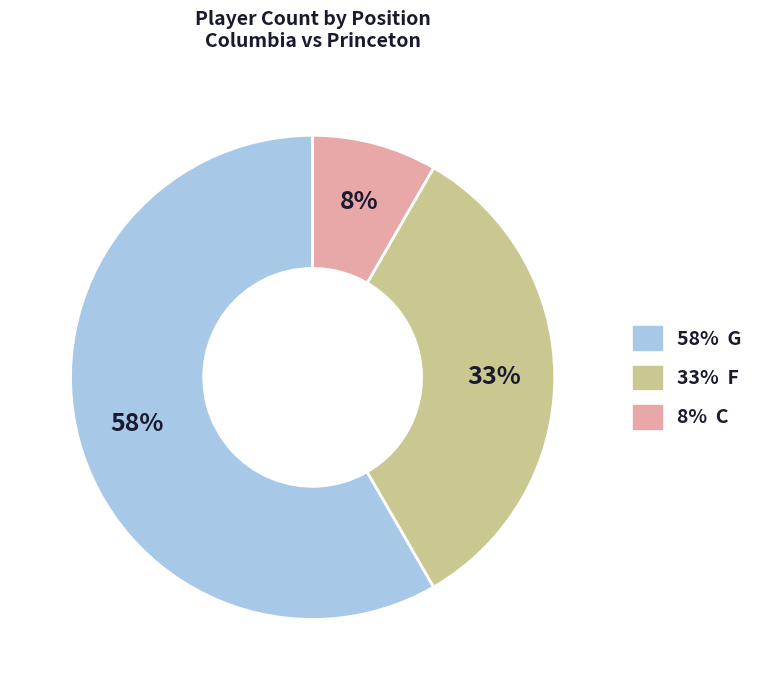

To the nearest percent, what is the average slice percentage?

33%